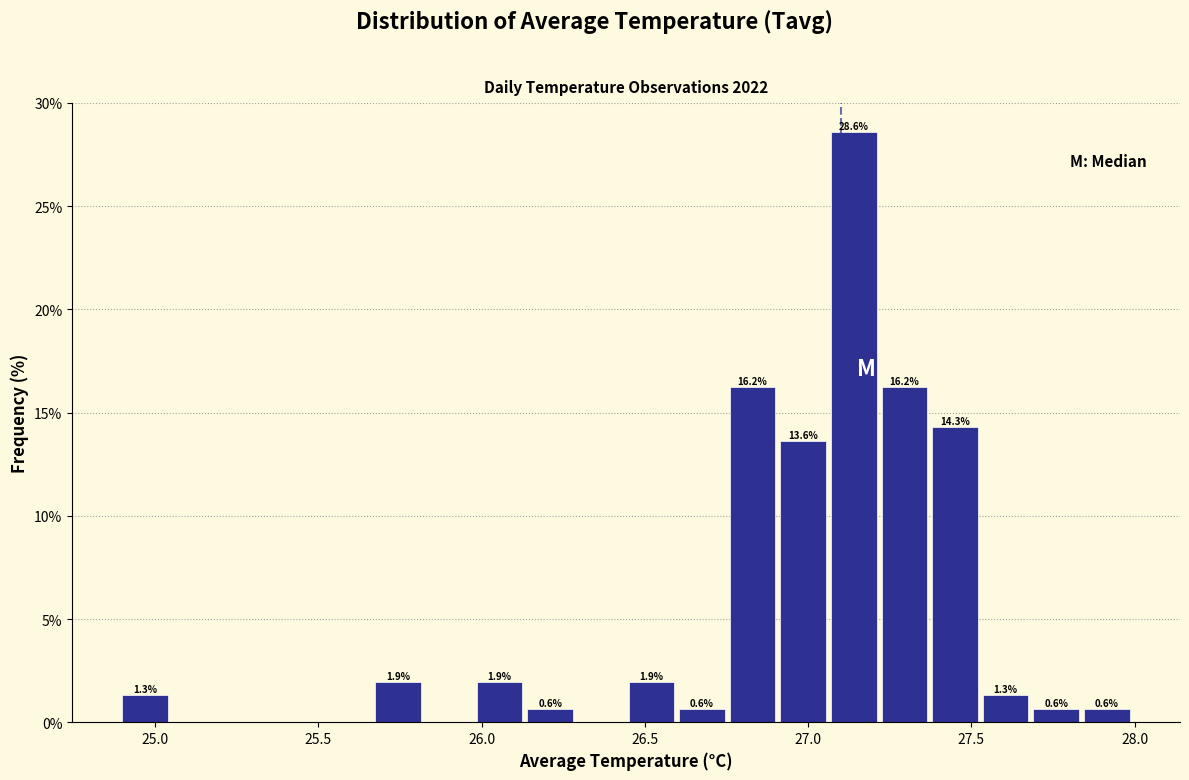

Read against the x-axis, roughly where is the centre of the tallest bar?

27.15